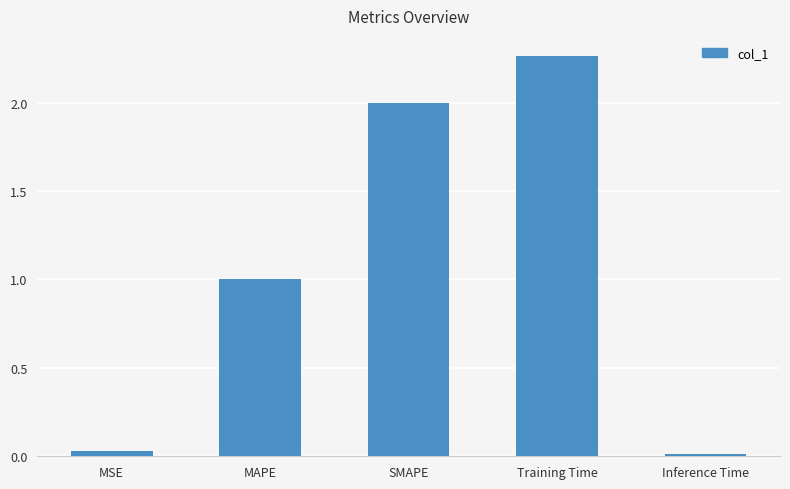

At which category does the chart reach its peak across all series?

Training Time